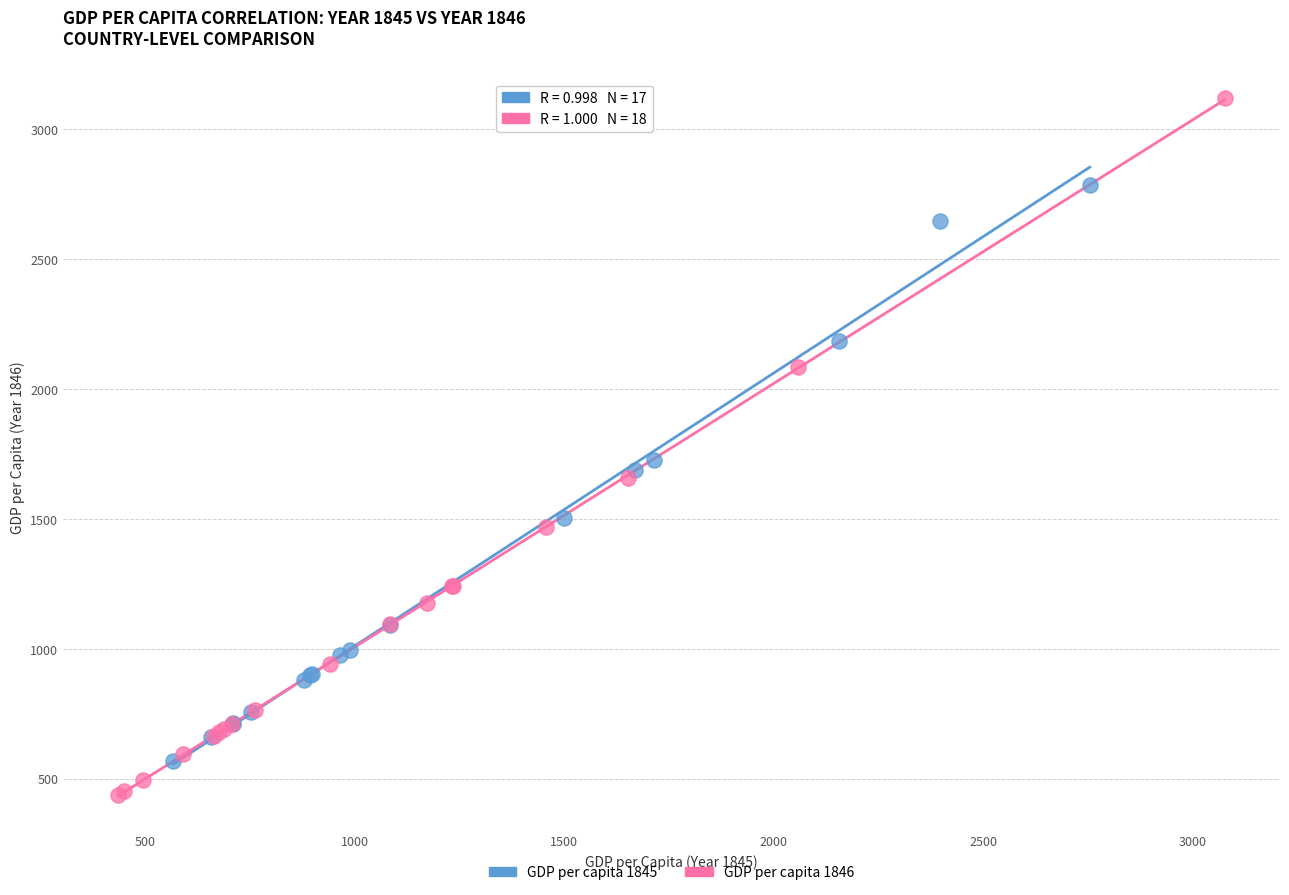

Which series reaches the maximum Y coordinate?

GDP per capita 1846